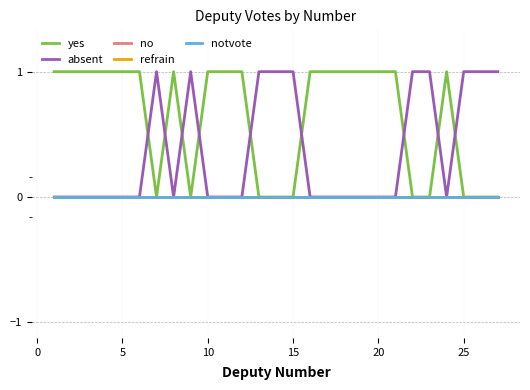

The absent series shows 0 at 10. True or false?

True